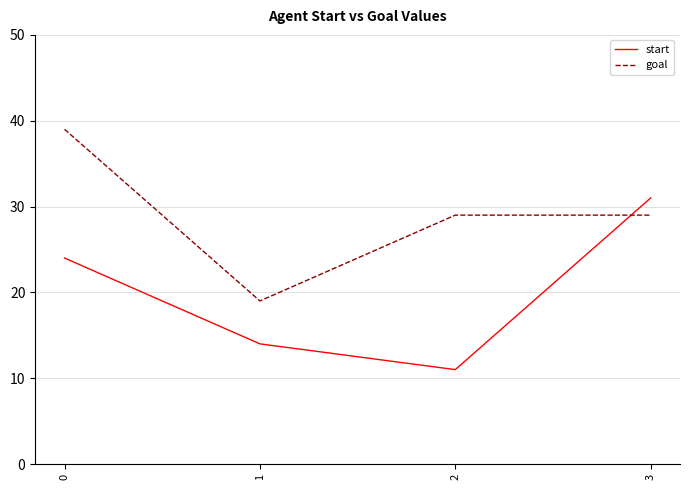

Rank the series by their maximum value, from highest to lowest.

goal, start